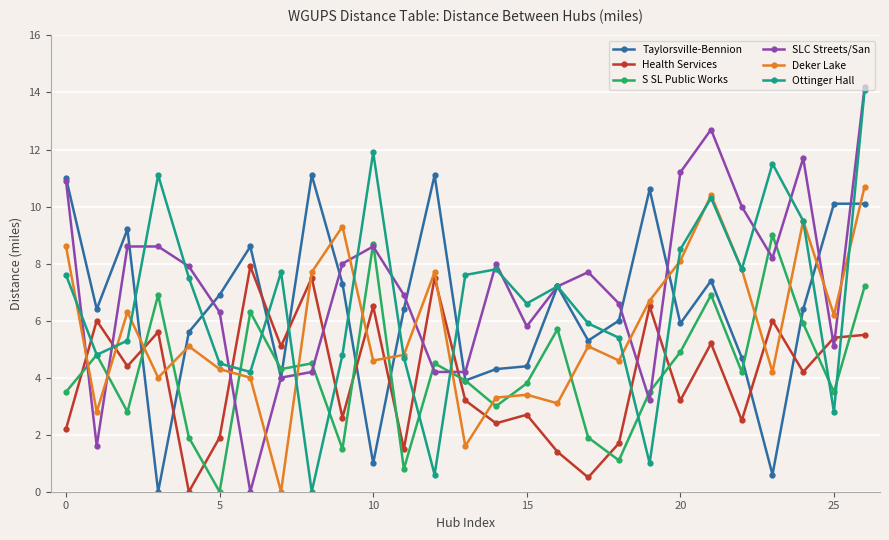

True or false: S SL Public Works has more than 0 interior local peaks.

True